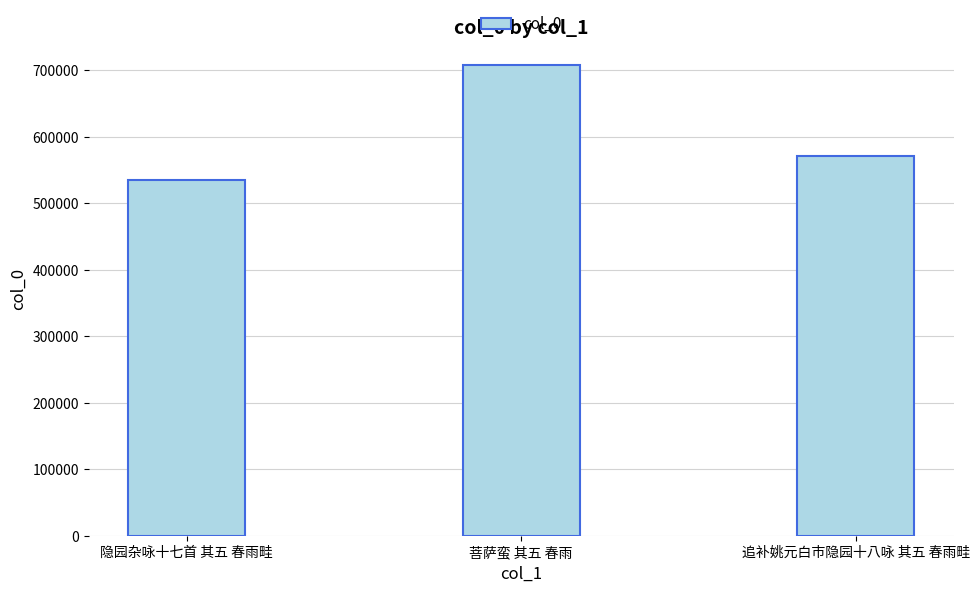

What is the smallest value displayed?

534055